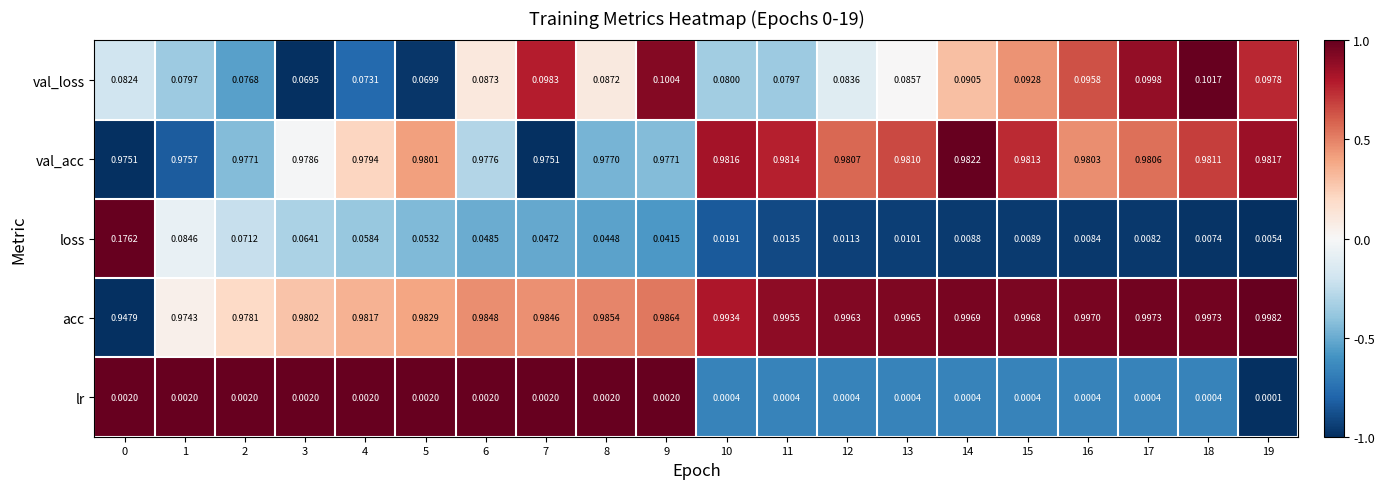

Between 4 and 5, which series saw the biggest shift?

loss